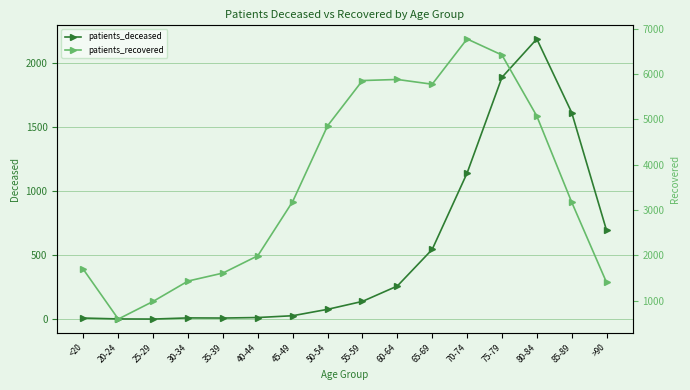

In patients_deceased, how many points are higher than both neighbors (excluding endpoints)?

2